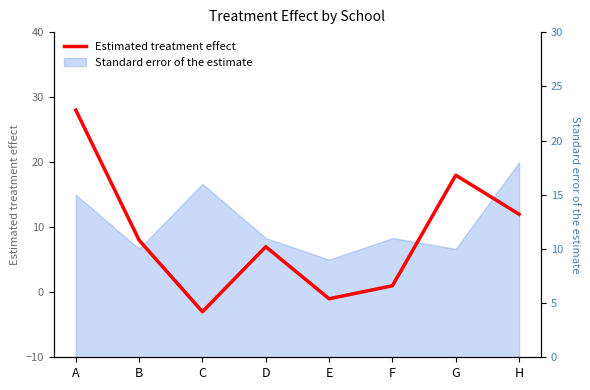

Reading left to right, what are all the values shown in this chart?

A=28	B=8	C=-3	D=7	E=-1	F=1	G=18	H=12